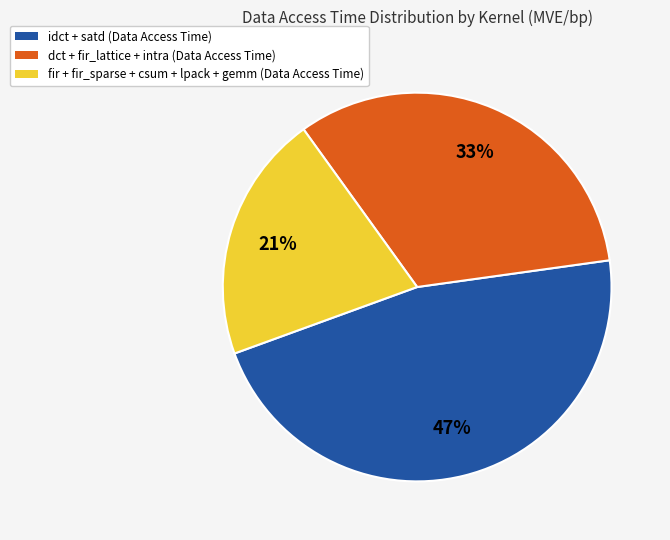

Does any single category account for the majority?

No